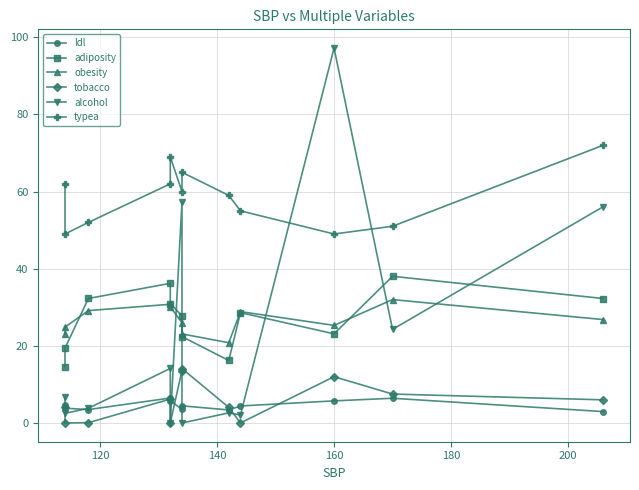

Reading left to right, what are all the values shown in this chart?

ldl: 4.6	3.8	3.5	6.5	5.8	3.5	4.4	3.4	4.4	5.7	6.4	3.0
adiposity: 14.6	19.4	32.3	36.2	31.0	27.8	22.4	16.2	28.6	23.1	38.0	32.3
obesity: 23.1	24.9	29.1	30.8	30.1	26.0	23.1	20.8	28.9	25.3	32.0	26.8
tobacco: 4.1	0.0	0.1	6.2	0.0	13.6	14.1	4.0	0.0	12.0	7.5	6.0
alcohol: 6.7	2.5	3.8	14.1	0.0	57.3	0.0	2.6	2.1	97.2	24.3	56.1
typea: 62.0	49.0	52.0	62.0	69.0	60.0	65.0	59.0	55.0	49.0	51.0	72.0